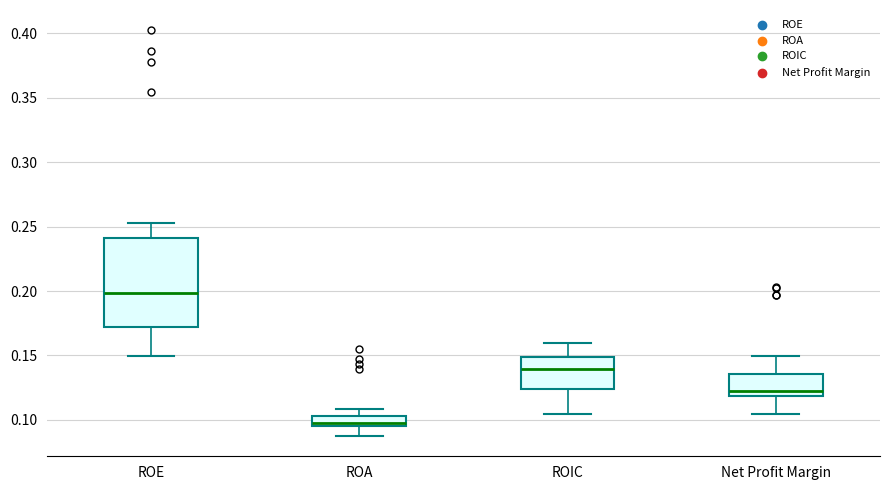

Which box is the tallest, from its lower edge to its upper edge?

ROE